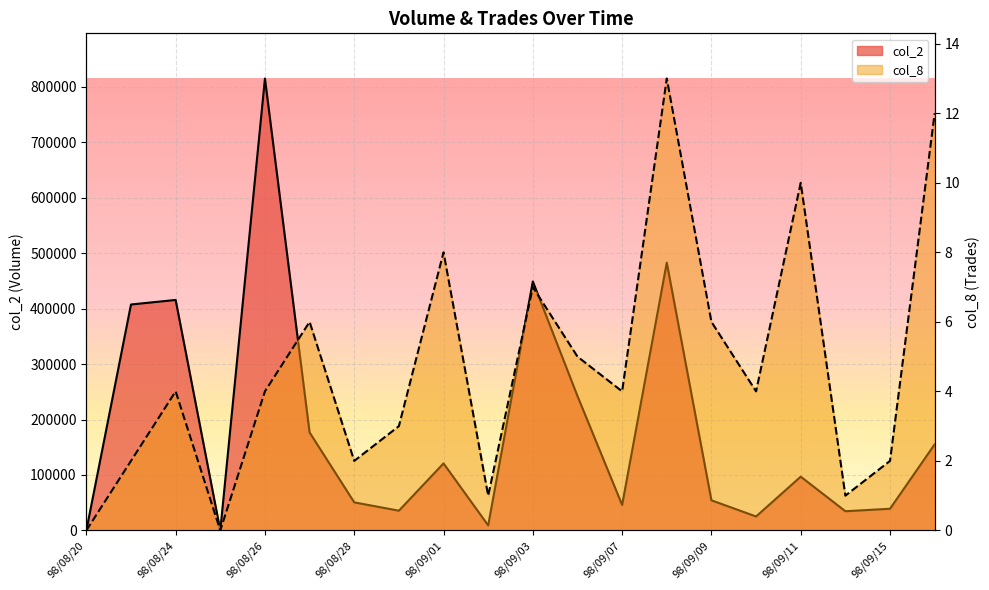

Is it true that col_8 equals 4 at 98/09/10?

True